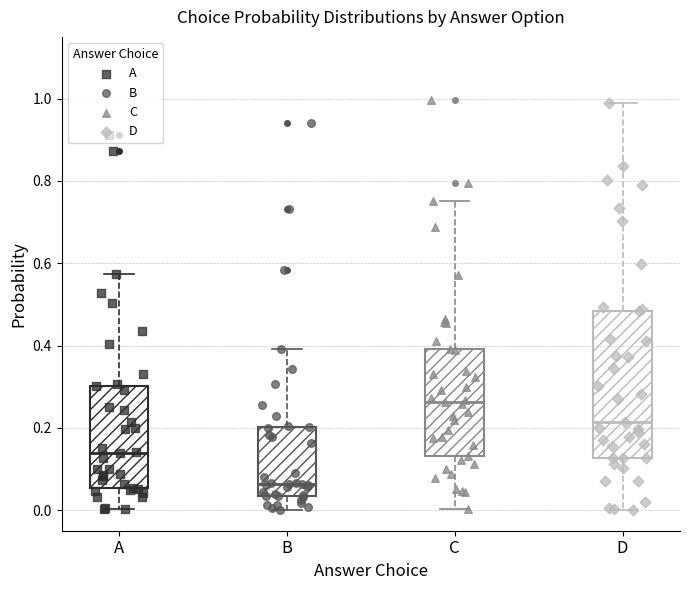

Which box's median line is the lowest?

B